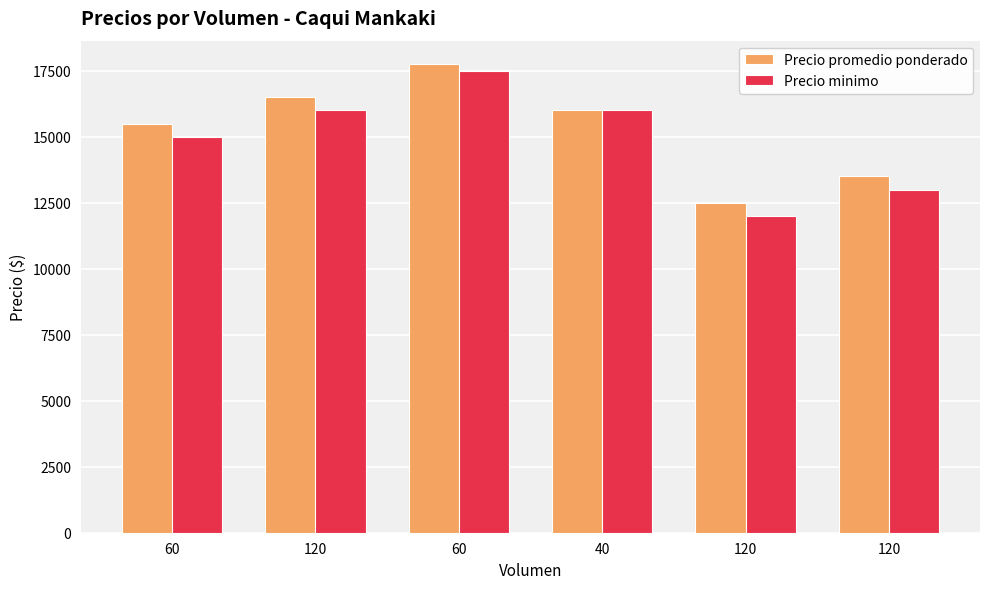

Is it true that Precio promedio ponderado equals 17750 at 60?

True